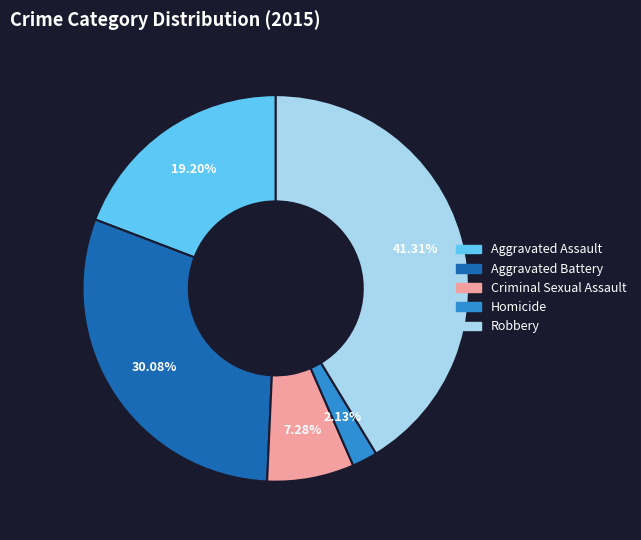

What is the largest slice in the pie chart?

Robbery